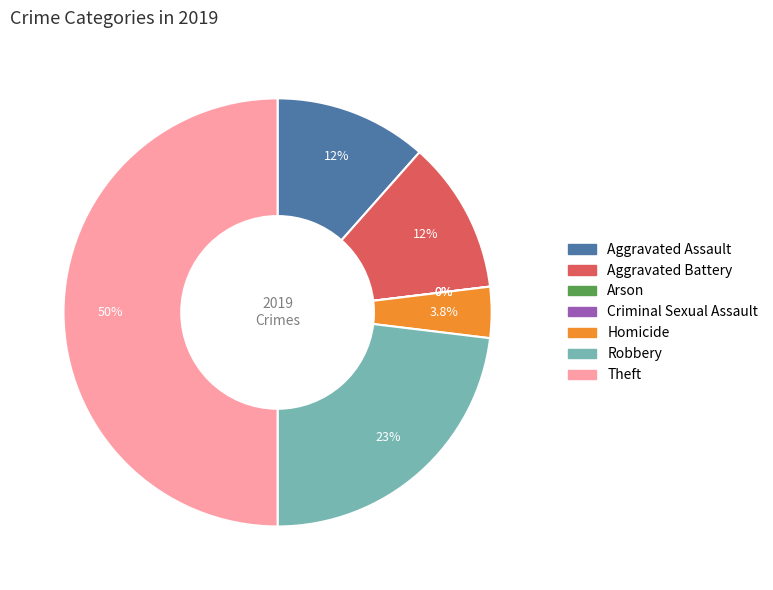

Rank the categories by value from lowest to highest.

Arson, Criminal Sexual Assault, Homicide, Aggravated Assault, Aggravated Battery, Robbery, Theft